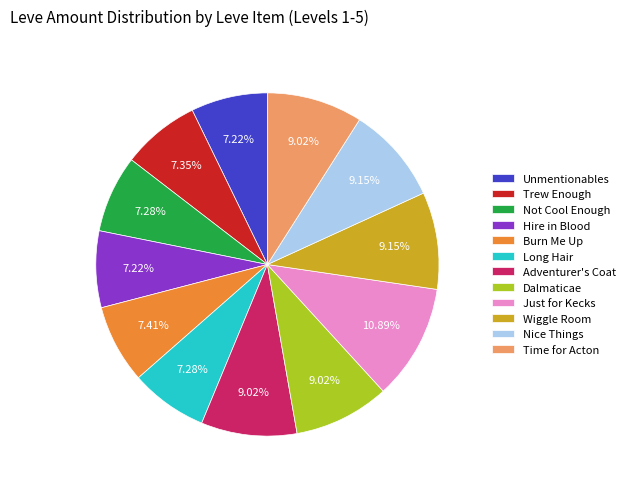

Is it true that Burn Me Up is 1% of the pie?

False